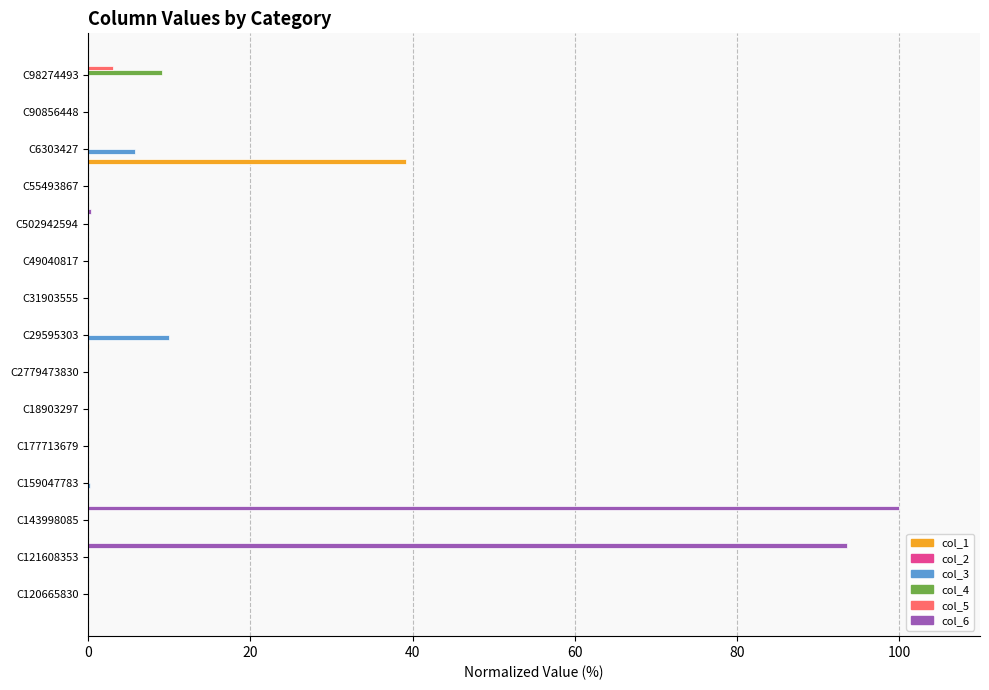

Is it true that col_1 equals 0.0 at C18903297?

True